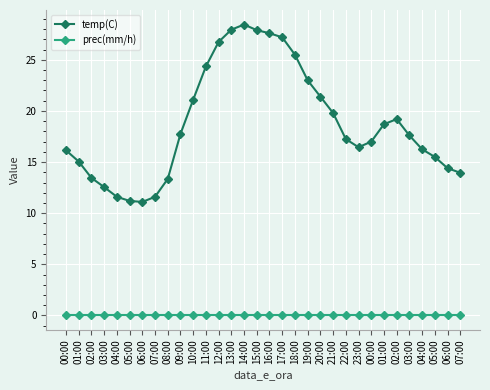

True or false: temp(C) and prec(mm/h) cross at least once.

False